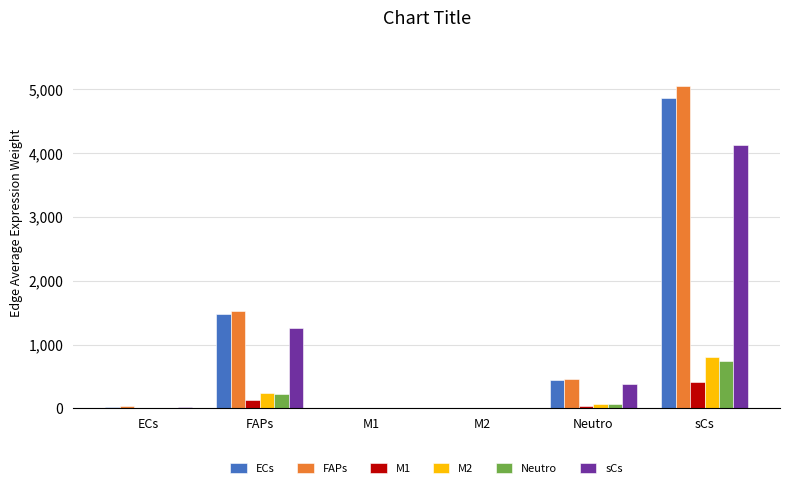

At which label does sCs reach its peak?

sCs